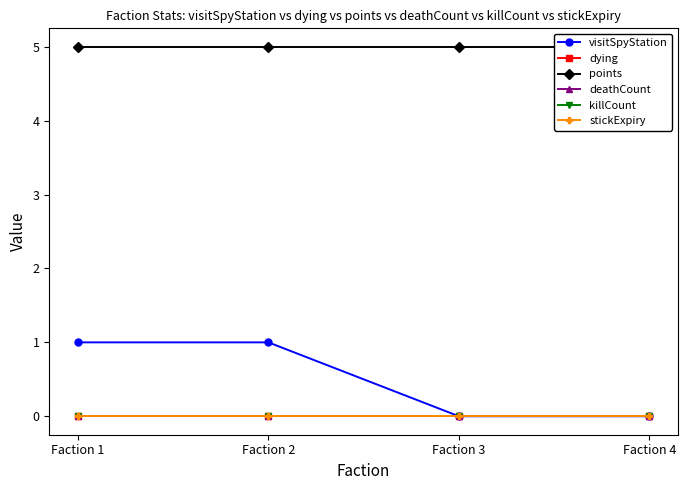

Reading left to right, list all the values displayed in this chart.

visitSpyStation: Faction 1=1	Faction 2=1	Faction 3=0	Faction 4=0
dying: Faction 1=0	Faction 2=0	Faction 3=0	Faction 4=0
points: Faction 1=5	Faction 2=5	Faction 3=5	Faction 4=5
deathCount: Faction 1=0	Faction 2=0	Faction 3=0	Faction 4=0
killCount: Faction 1=0	Faction 2=0	Faction 3=0	Faction 4=0
stickExpiry: Faction 1=0	Faction 2=0	Faction 3=0	Faction 4=0